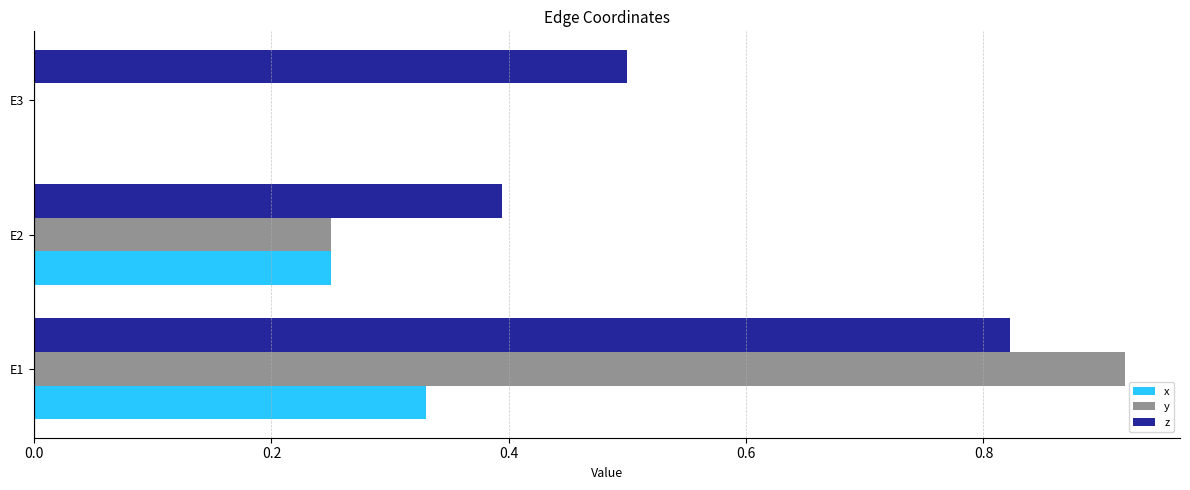

How many data points in x are above 0?

2